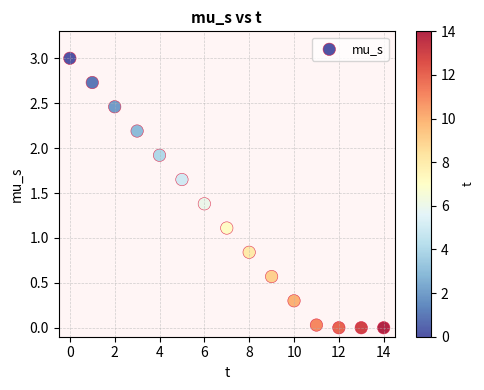

What Y value in the scatter plot is closest to 1?

1.1